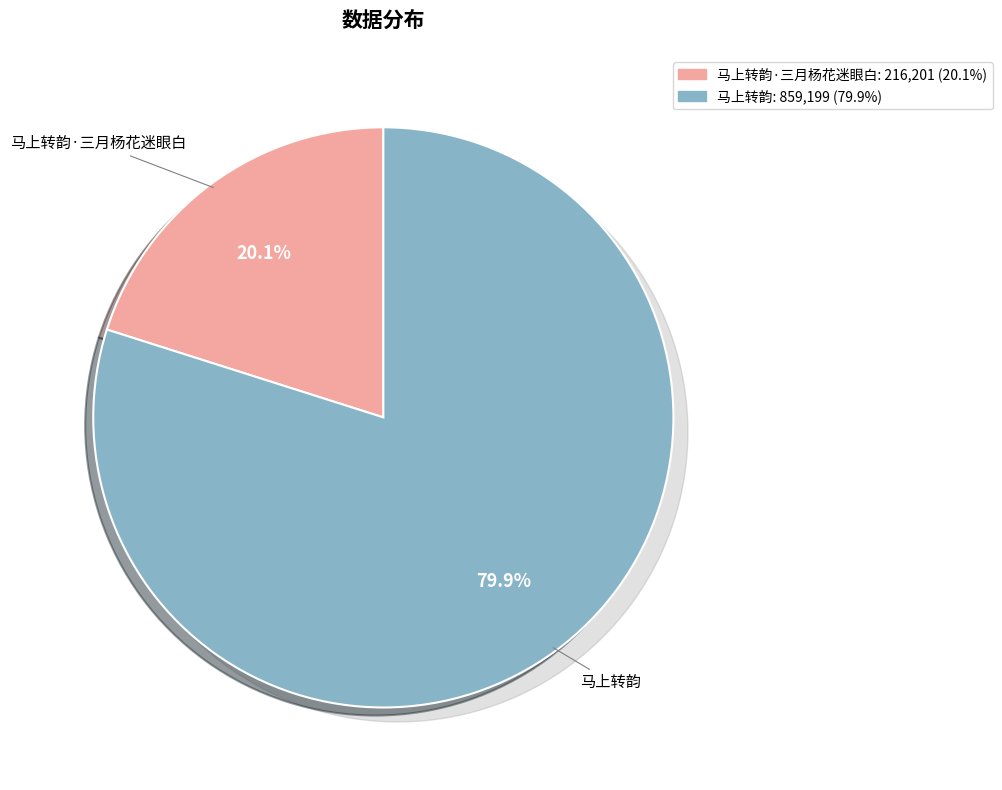

Is it true that 马上转韵 is 80% of the pie?

True